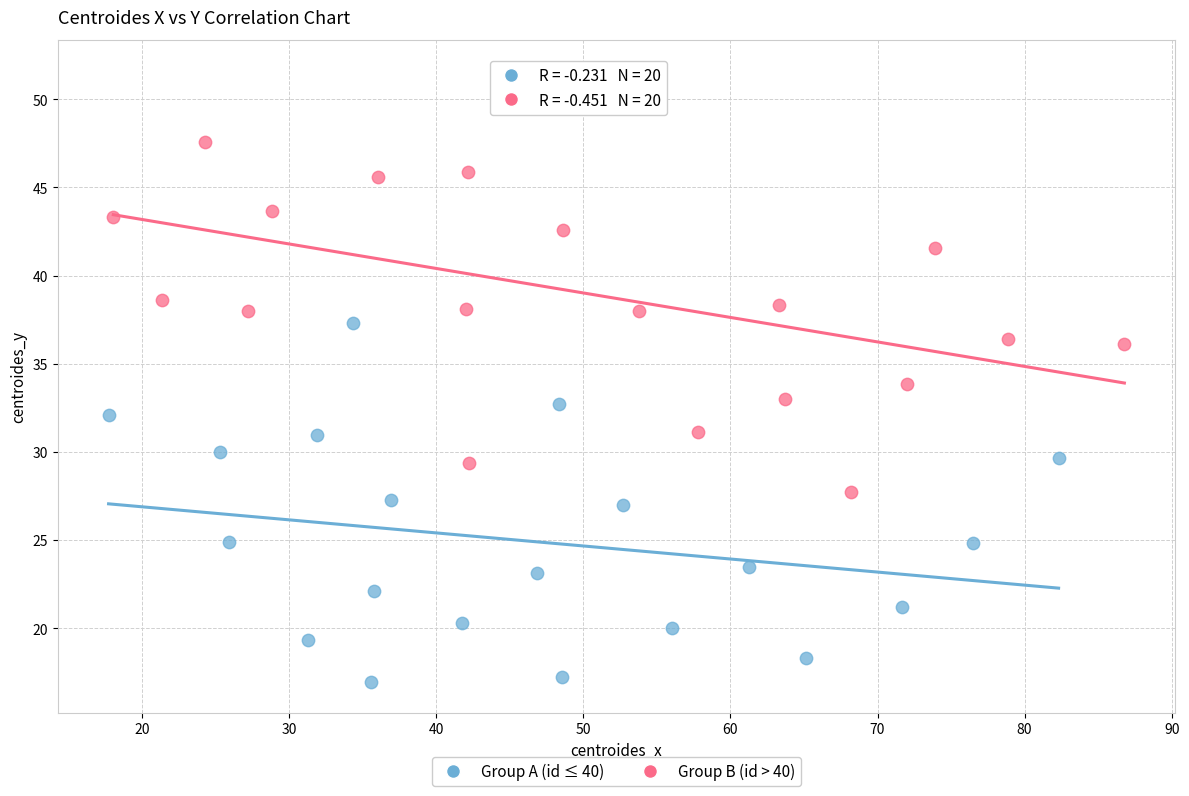

Which series contains the highest Y value?

Group B (id > 40)